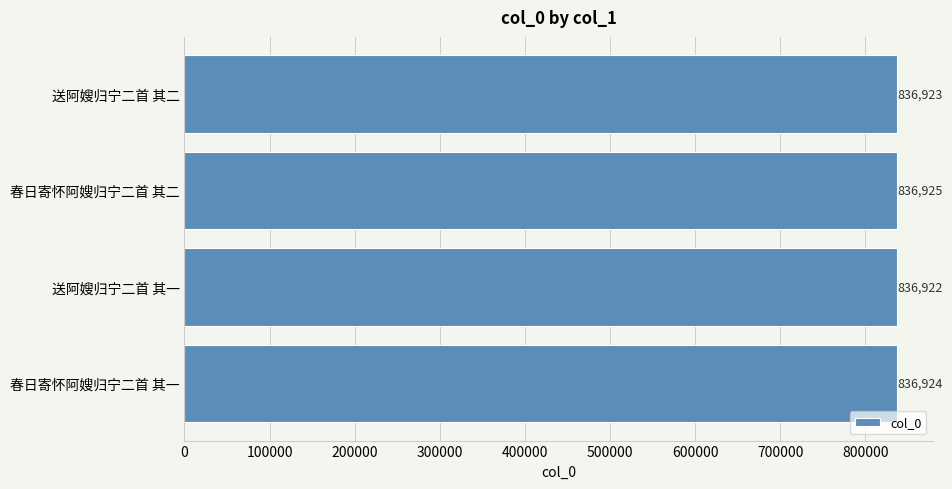

Rank the categories by value from lowest to highest.

送阿嫂归宁二首 其一, 送阿嫂归宁二首 其二, 春日寄怀阿嫂归宁二首 其一, 春日寄怀阿嫂归宁二首 其二